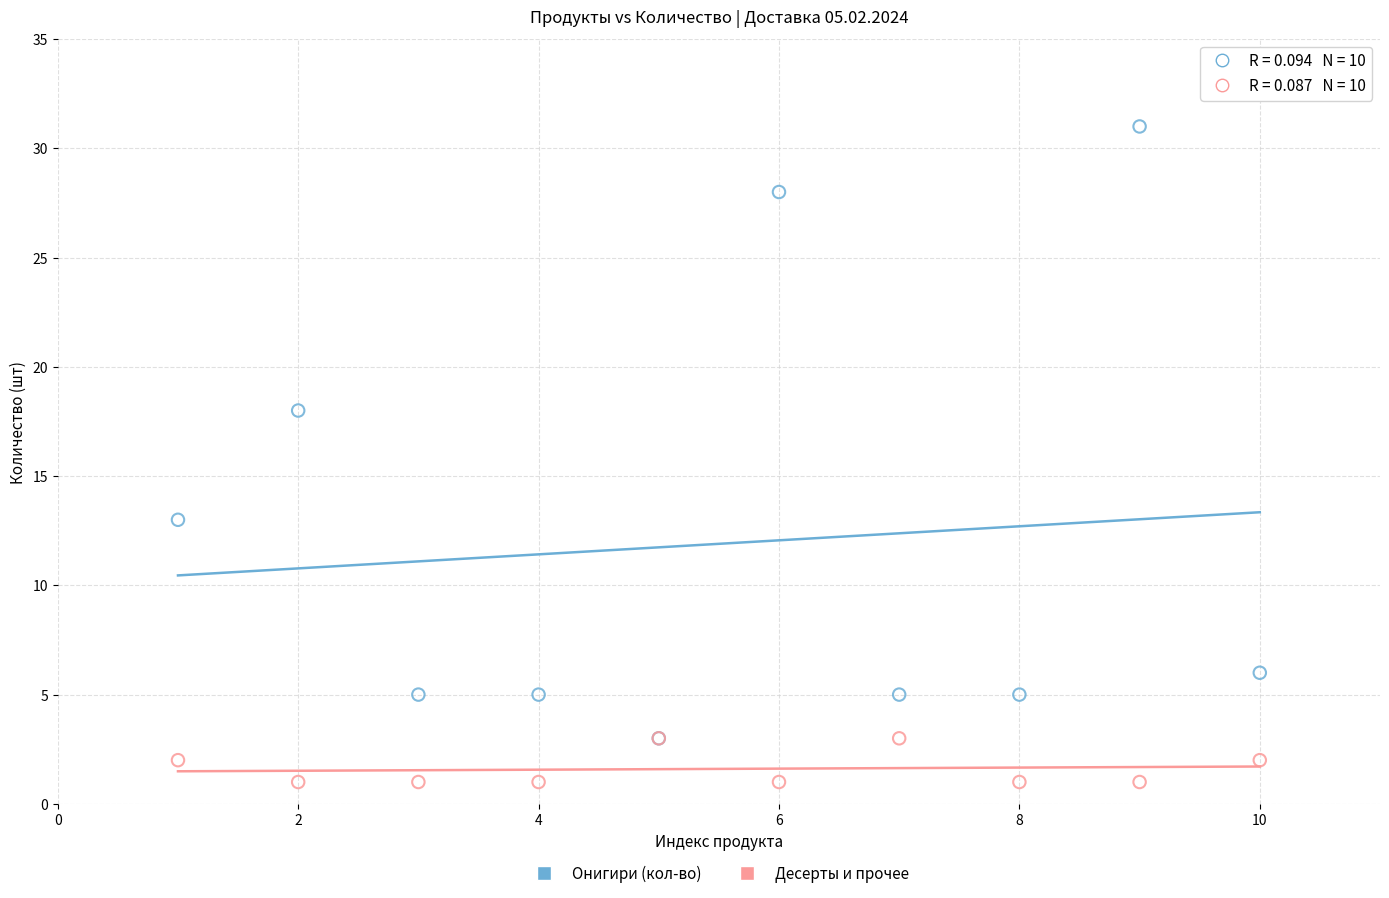

In the Онигири (кол-во) series, what Y value is closest to 17?

18